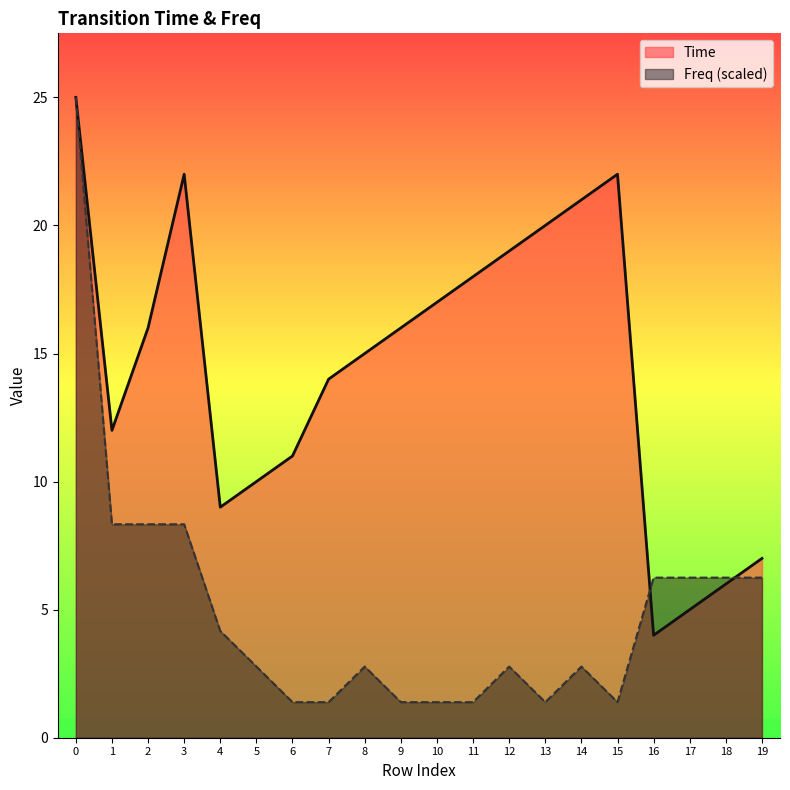

Read the Time value at 18.

6.0